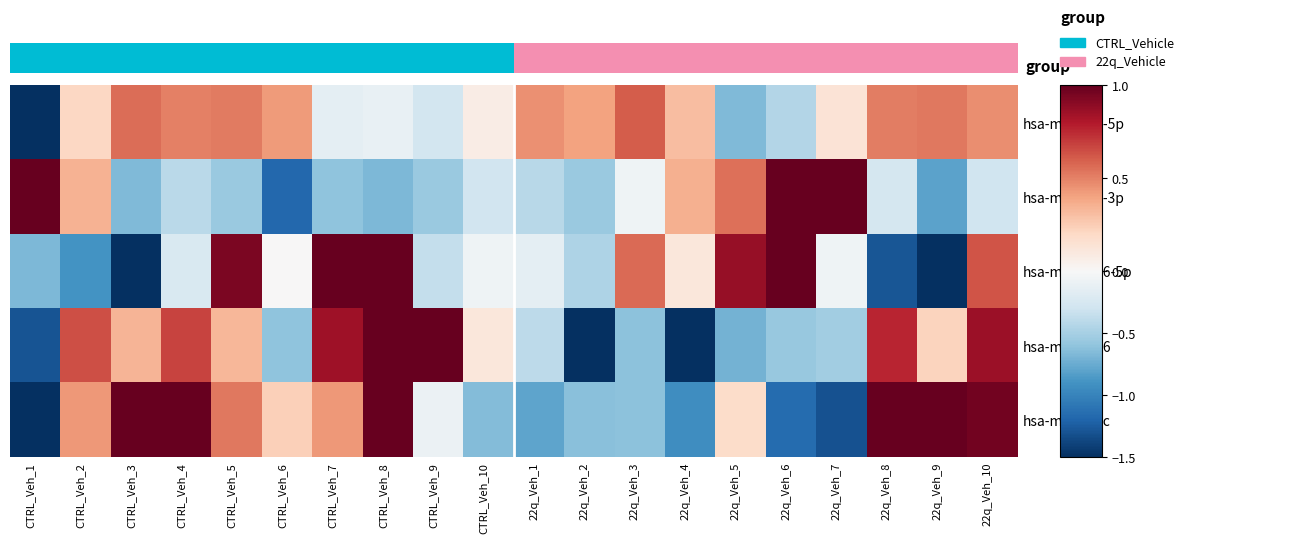

Count the number of categories in the chart.

20